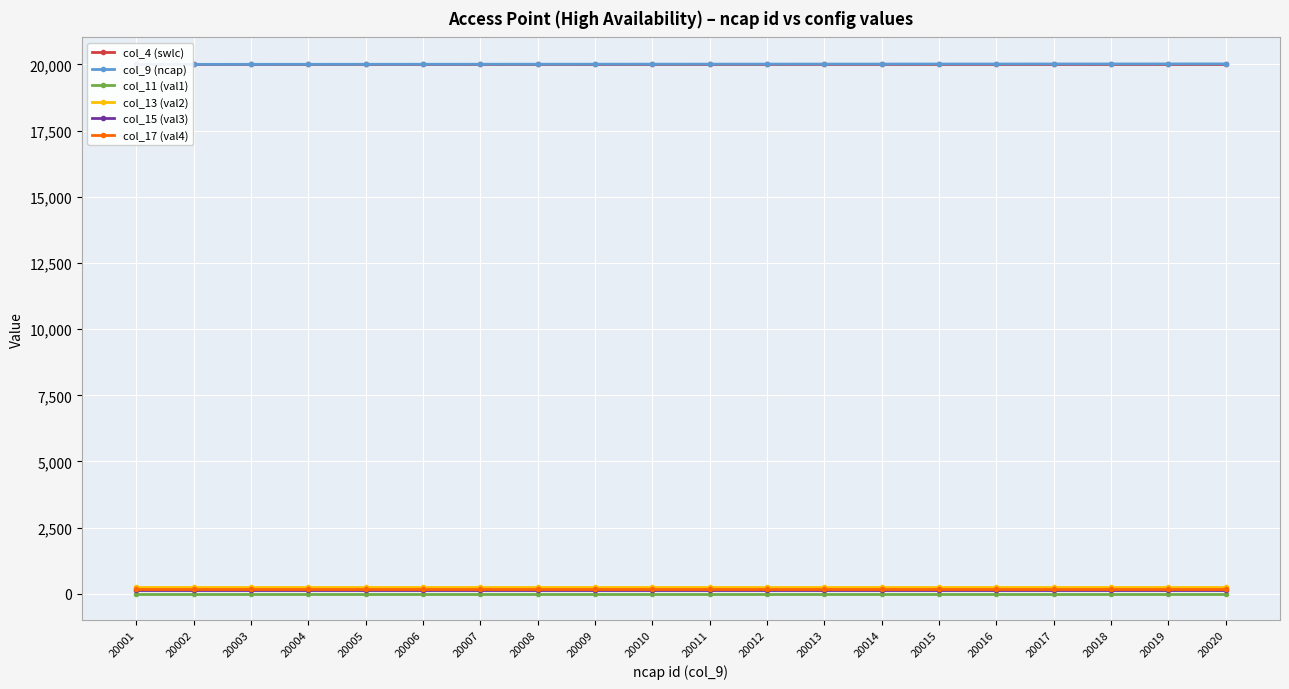

True or false: col_4 (swlc) and col_15 (val3) intersect in this chart.

False